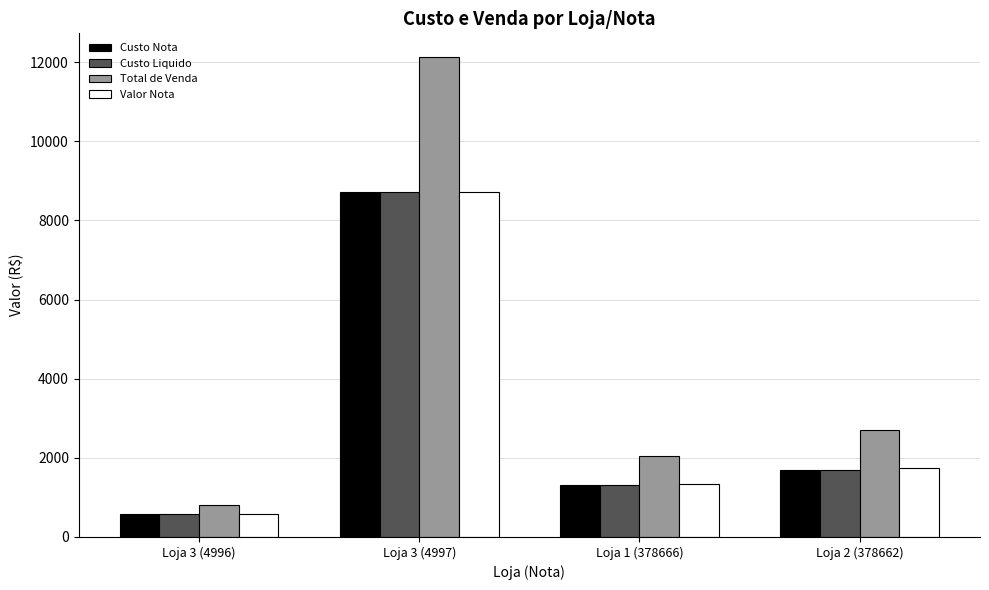

Between Loja 1 (378666) and Loja 2 (378662), which series saw the biggest shift?

Total de Venda